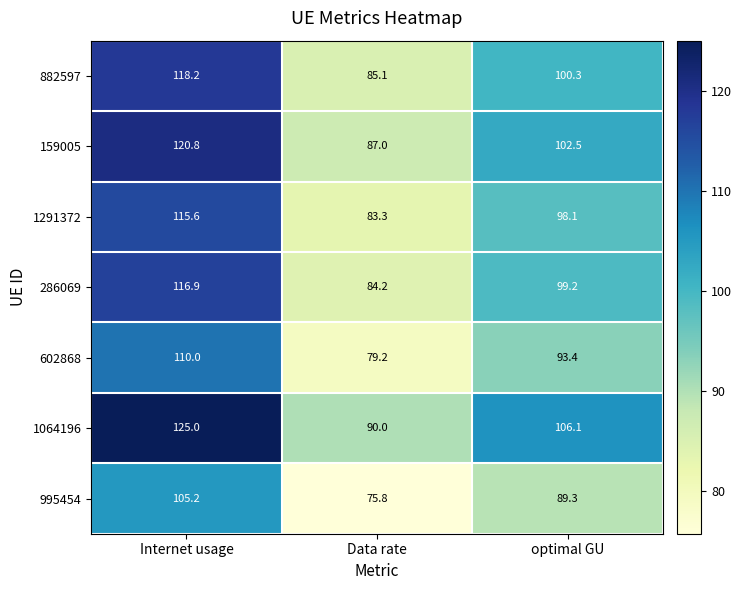

Reading right to left, what are all the values shown in this chart?

882597: 100.3	85.1	118.2
159005: 102.5	87.0	120.8
1291372: 98.1	83.3	115.6
286069: 99.2	84.2	116.9
602868: 93.4	79.2	110.0
1064196: 106.1	90.0	125.0
995454: 89.3	75.8	105.2